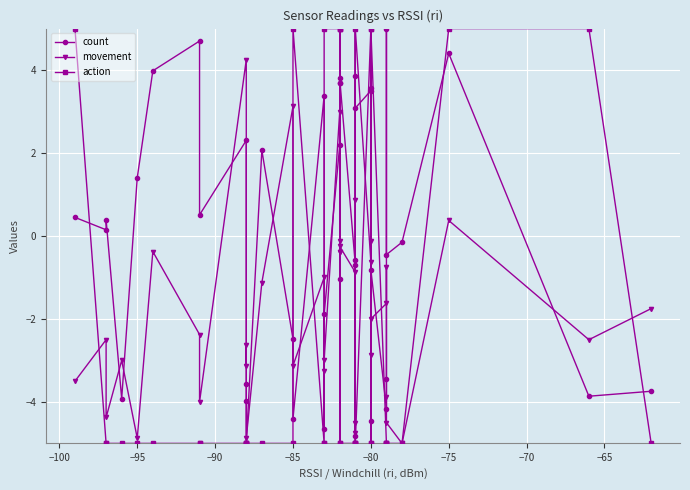

What is the value of the movement point at the 7th from the left?

-2.4